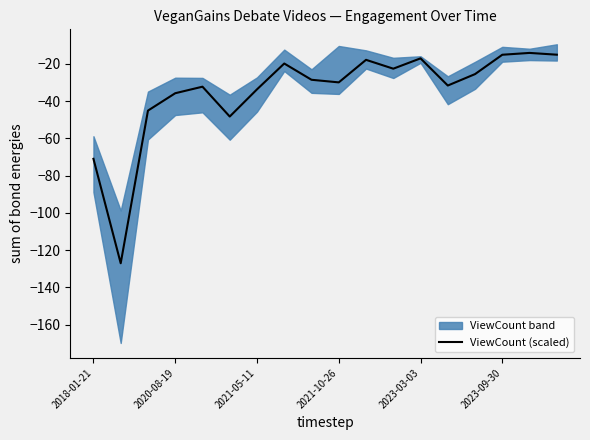

What is the difference between the second highest and minimum values?

112.0